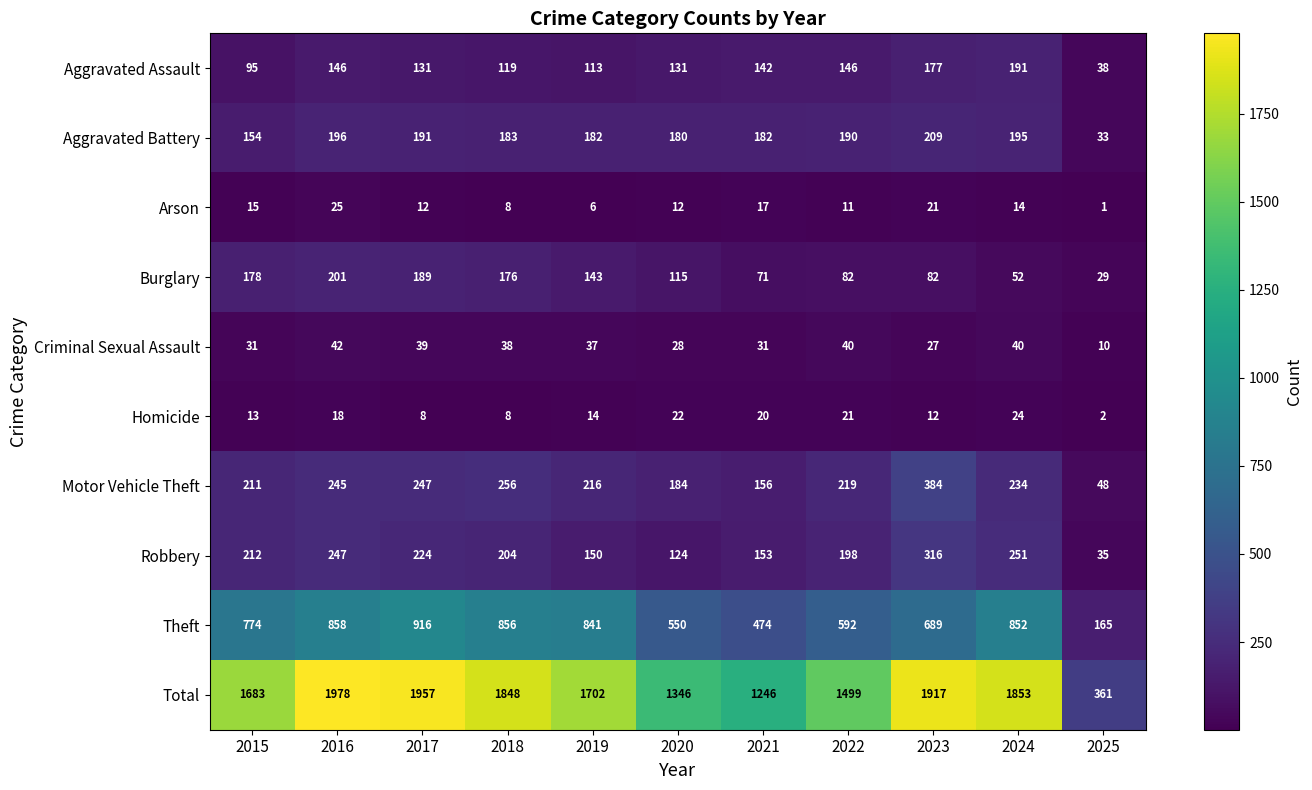

At how many categories does at least one series exceed 1221?

10